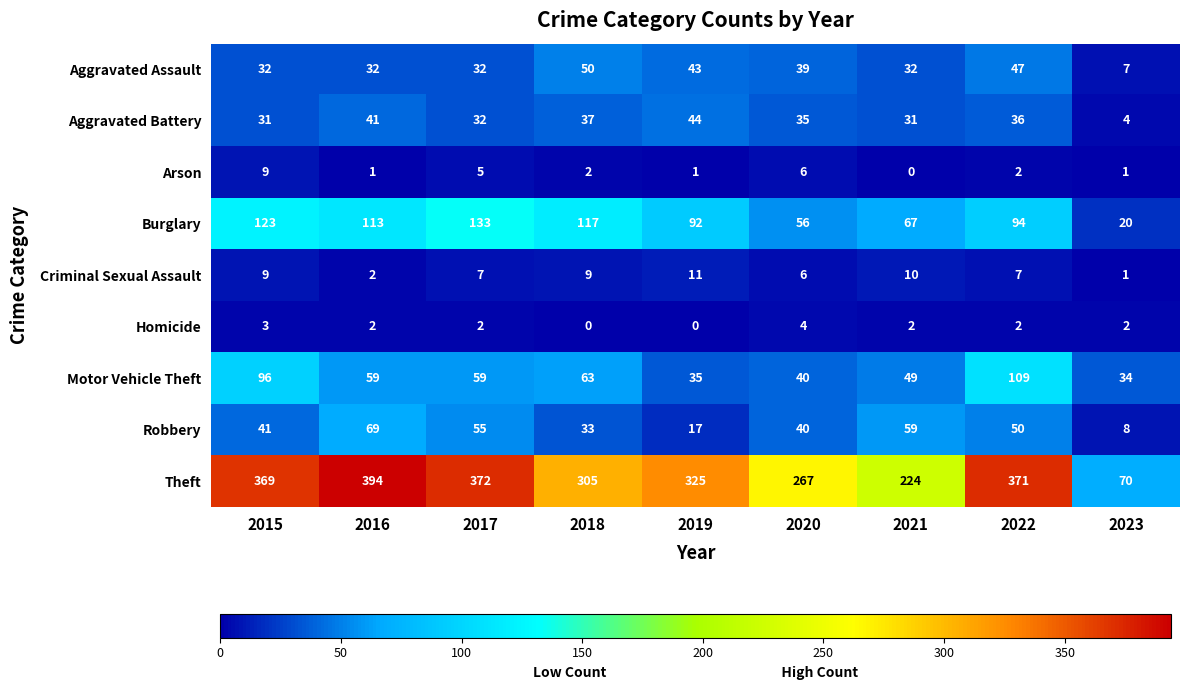

How many values in the Robbery series are below 41?

4